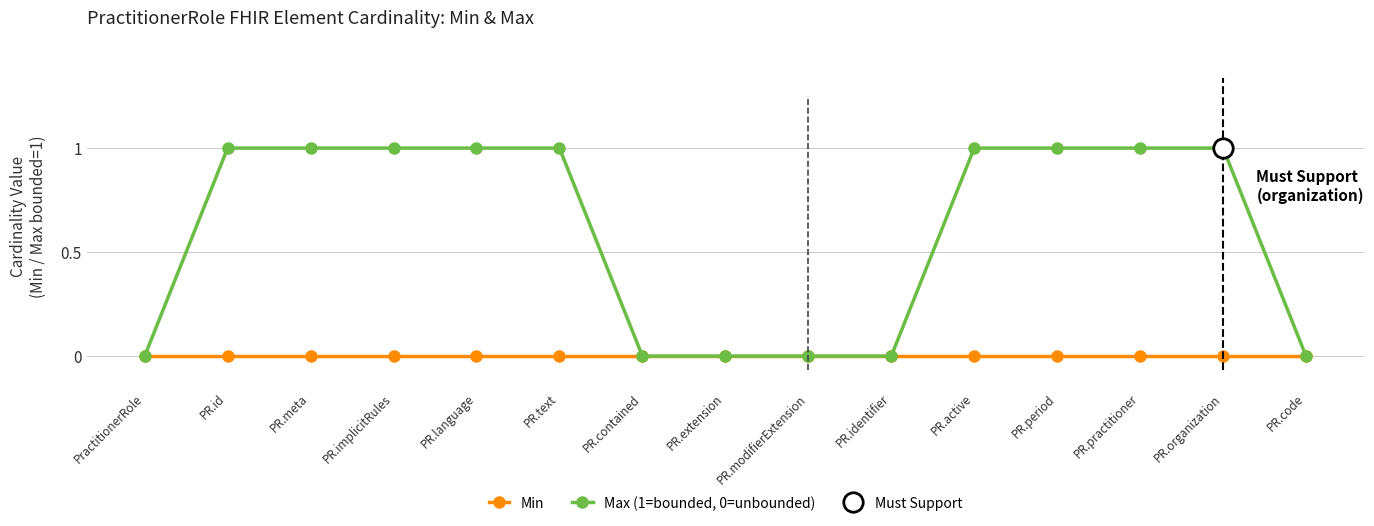

Which category has the highest value in the Max (1=bounded, 0=unbounded) series?

PR.id